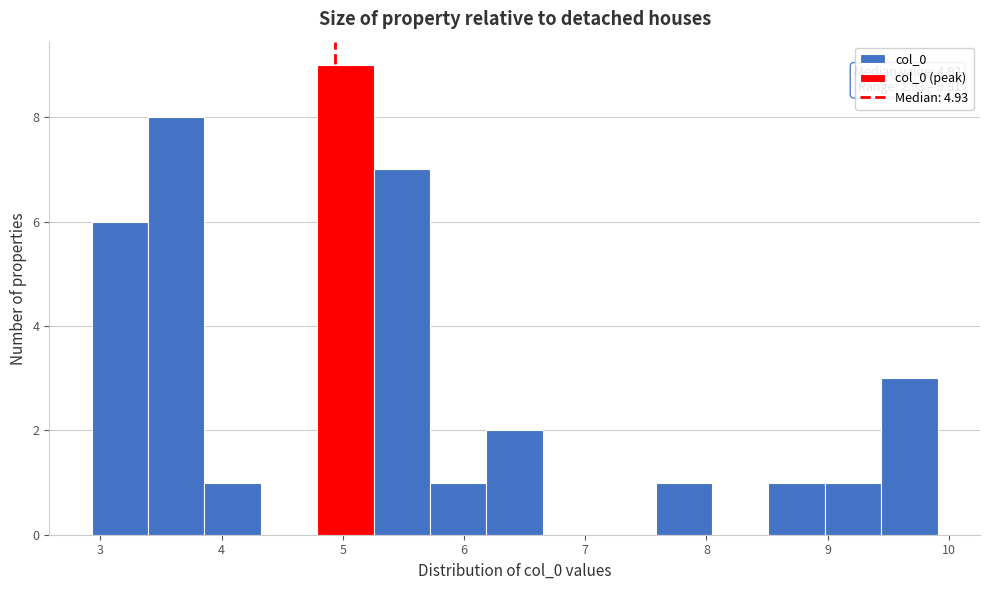

Which range on the x-axis has the tallest bar?

4.8 to 5.3